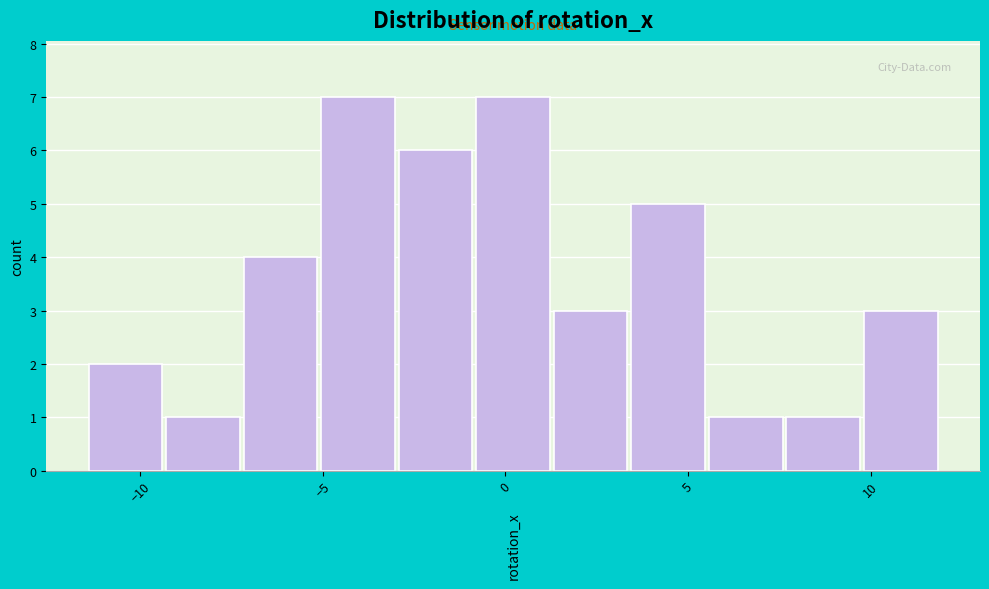

Reading left to right, transcribe this chart: for each bar, give the range it covers on the x-axis and its height. Neither the bar edges nor the heights are printed on the chart, so give them approximately, as read against the axes.

-11.5 to -9.5: 2
-9.5 to -7.0: 1
-7.0 to -5.0: 4
-5.0 to -3.0: 7
-3.0 to -1.0: 6
-1.0 to 1.5: 7
1.5 to 3.5: 3
3.5 to 5.5: 5
5.5 to 7.5: 1
7.5 to 10.0: 1
10.0 to 12.0: 3